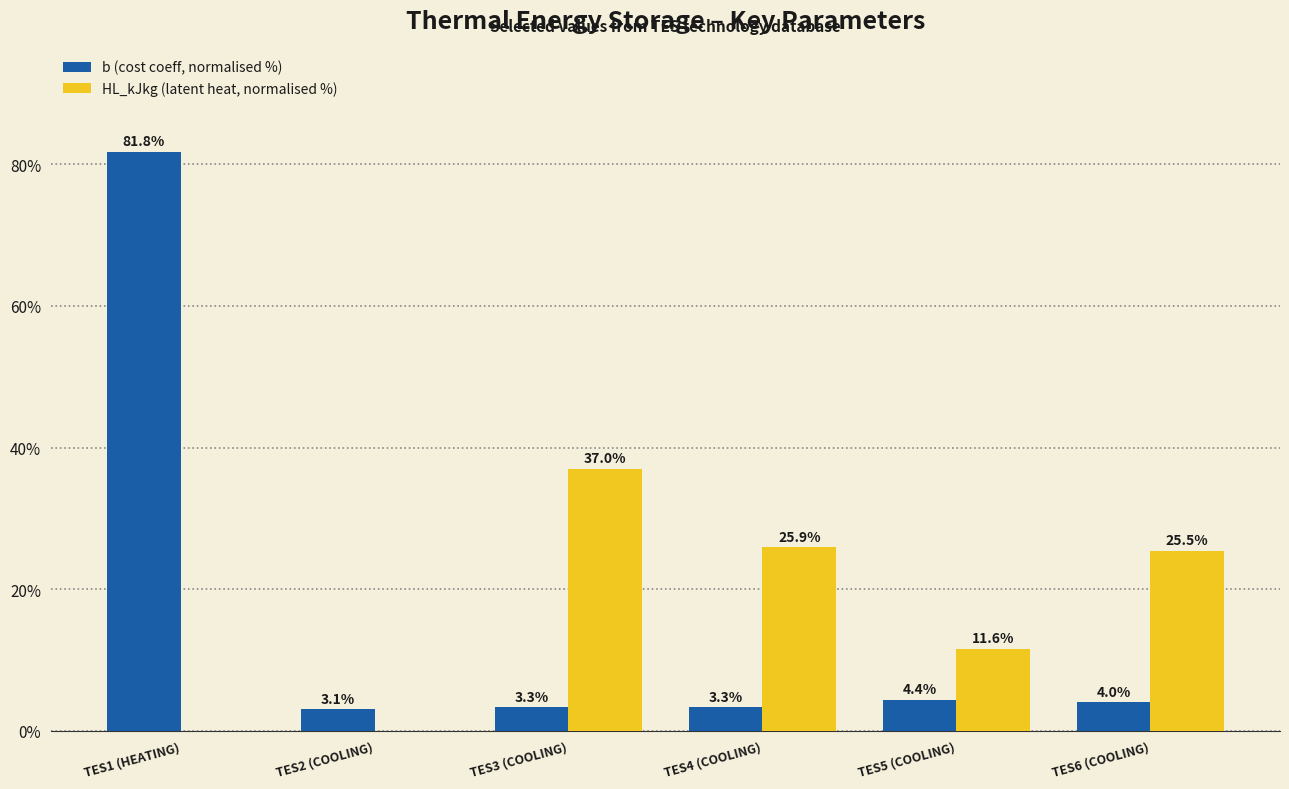

Does the chart contain stacked bars?

No